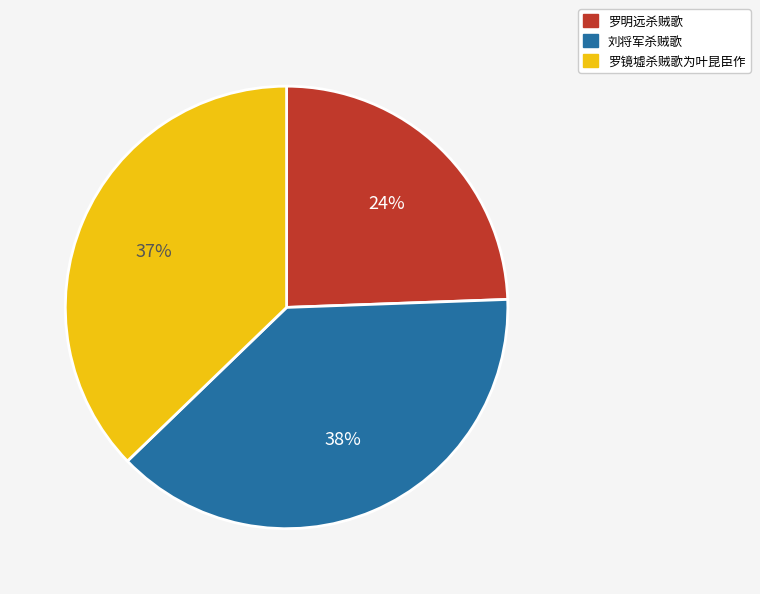

To the nearest percent, what portion does 罗镜墟杀贼歌为叶昆臣作 represent?

37%